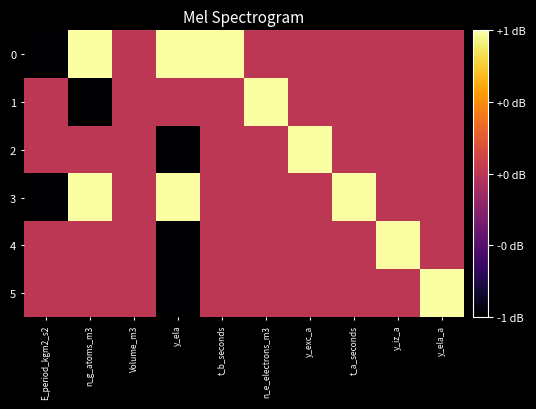

Which label corresponds to the smallest value in the chart?

E_period_kgm2_s2